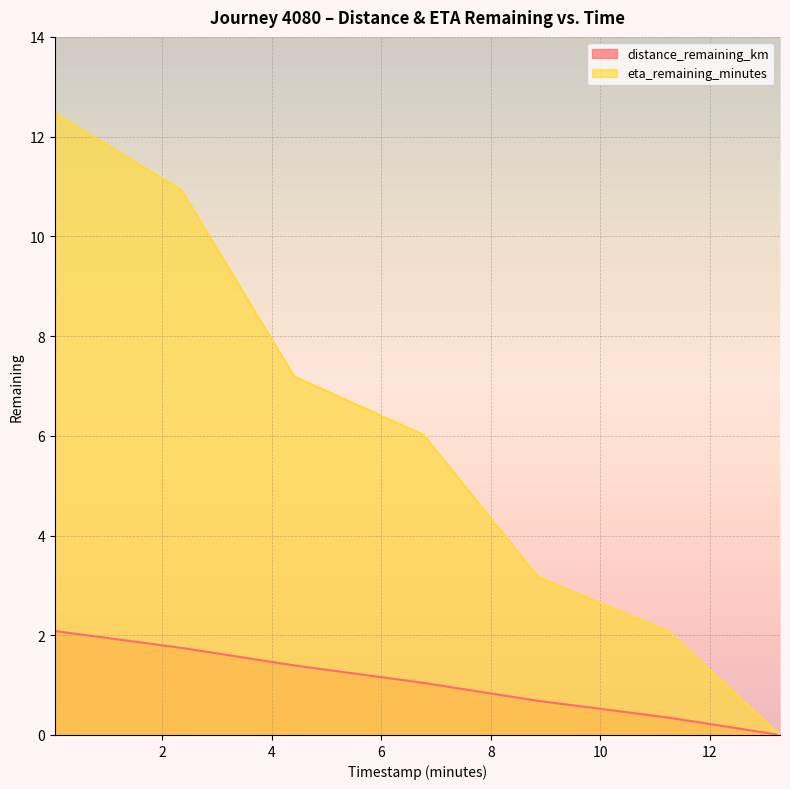

The eta_remaining_minutes series shows 10.9 at 2.35. True or false?

True